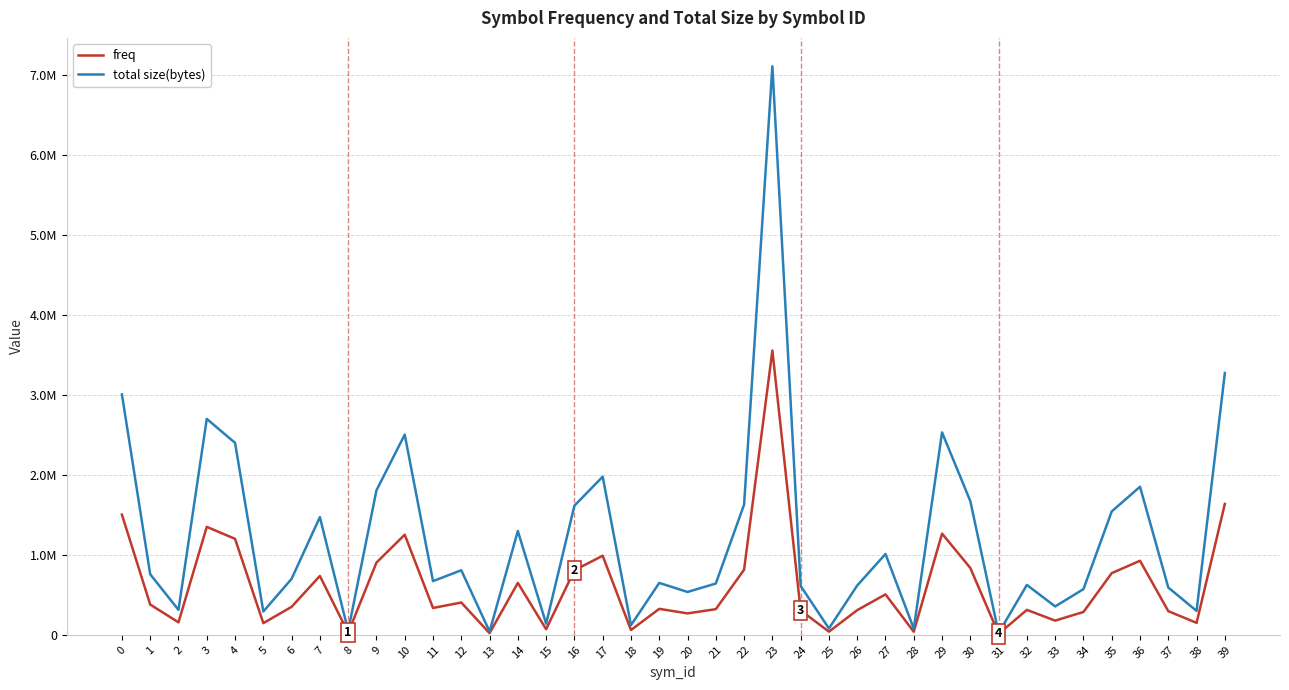

Where is freq nearest to the value 1781514?

39